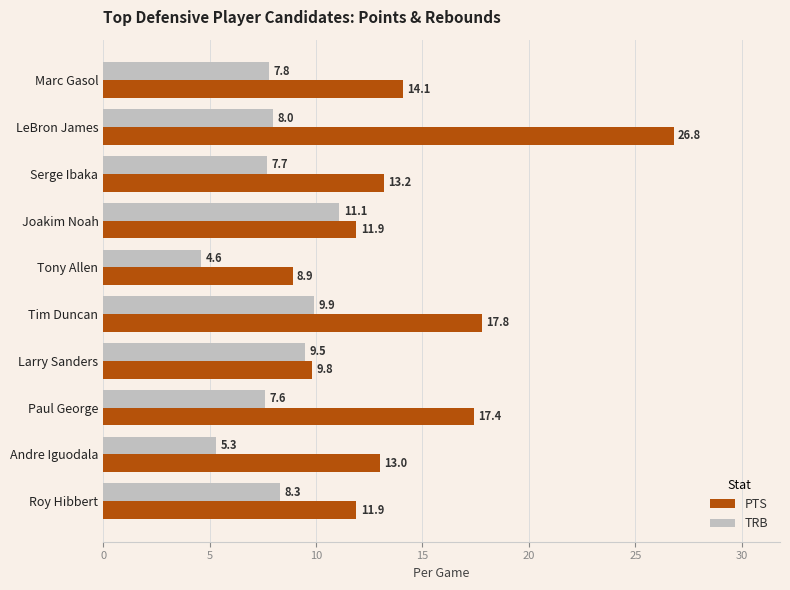

What value does the PTS series have at Andre Iguodala?

13.0